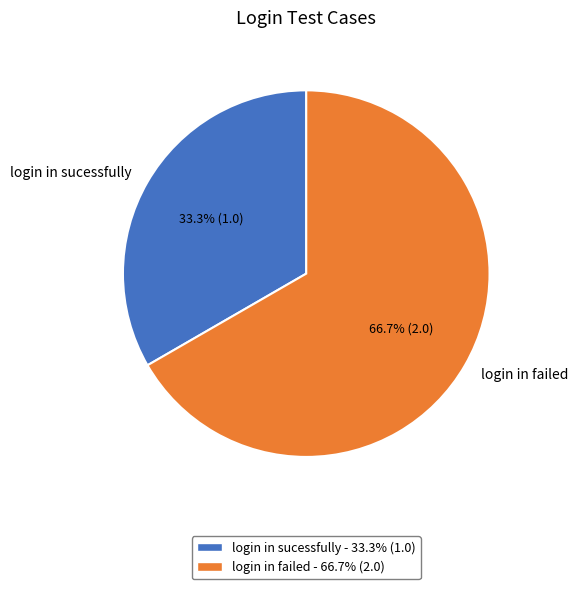

To the nearest percent, what is the difference between the largest and smallest slice percentages?

33%